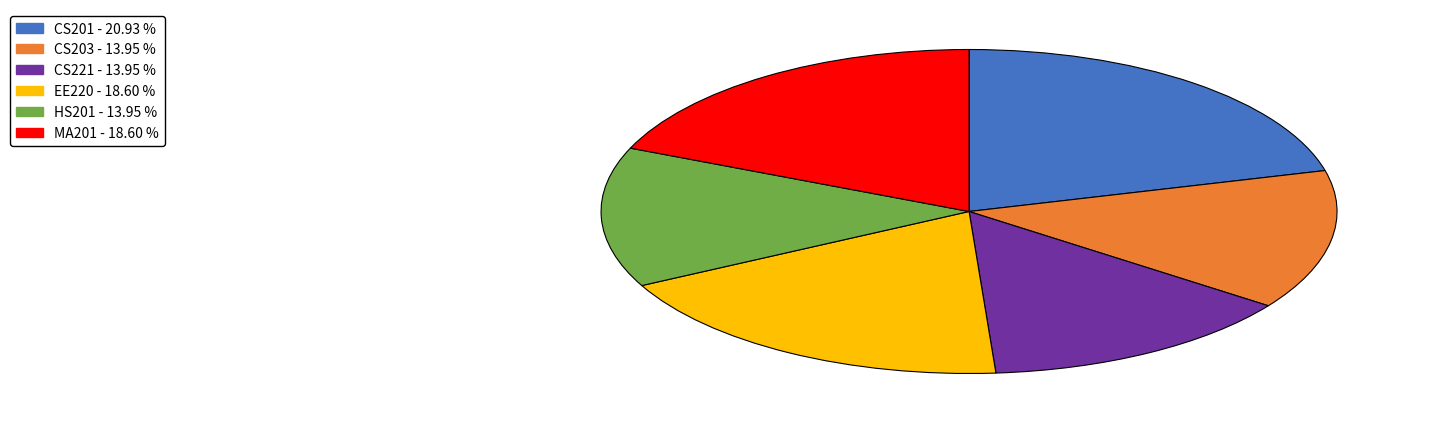

The MA201 slice represents 19% of the pie. True or false?

True